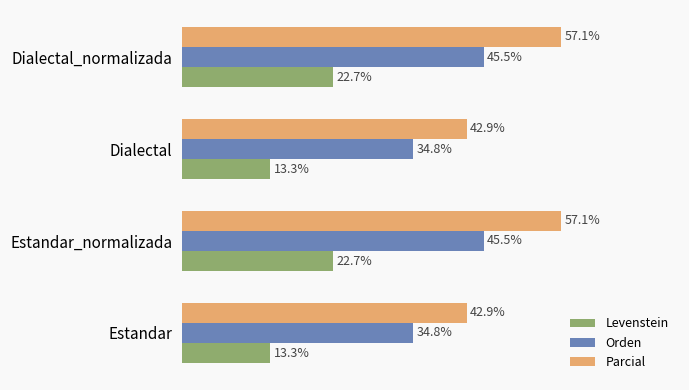

Is the value of Levenstein at Estandar_normalizada greater than the value of Orden at Dialectal_normalizada?

No